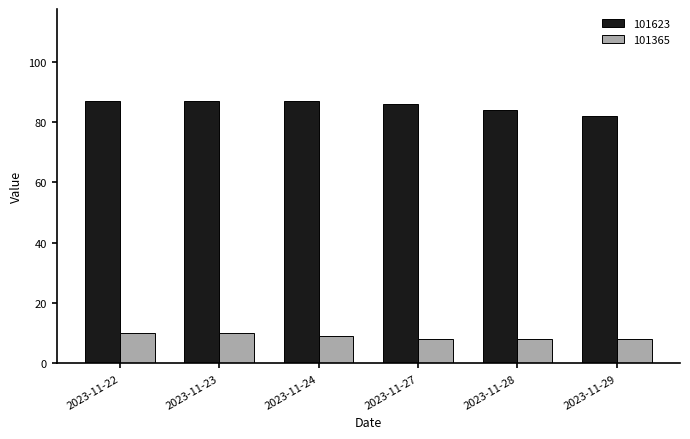

What is the maximum value for 101623?

87